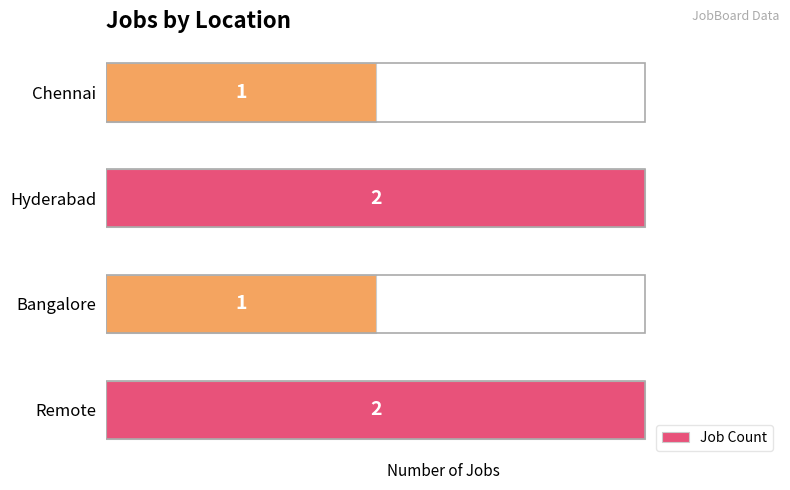

What is the greatest value displayed?

2